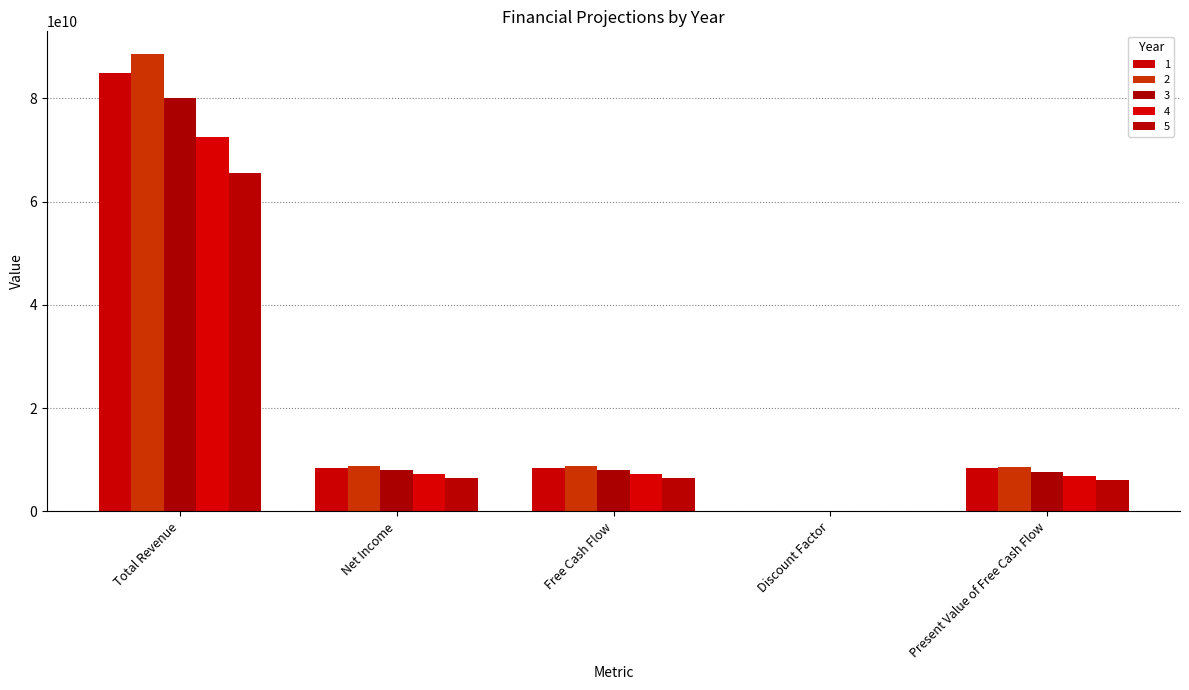

What is the difference between the 1 values at Free Cash Flow and Present Value of Free Cash Flow?

147821502.4